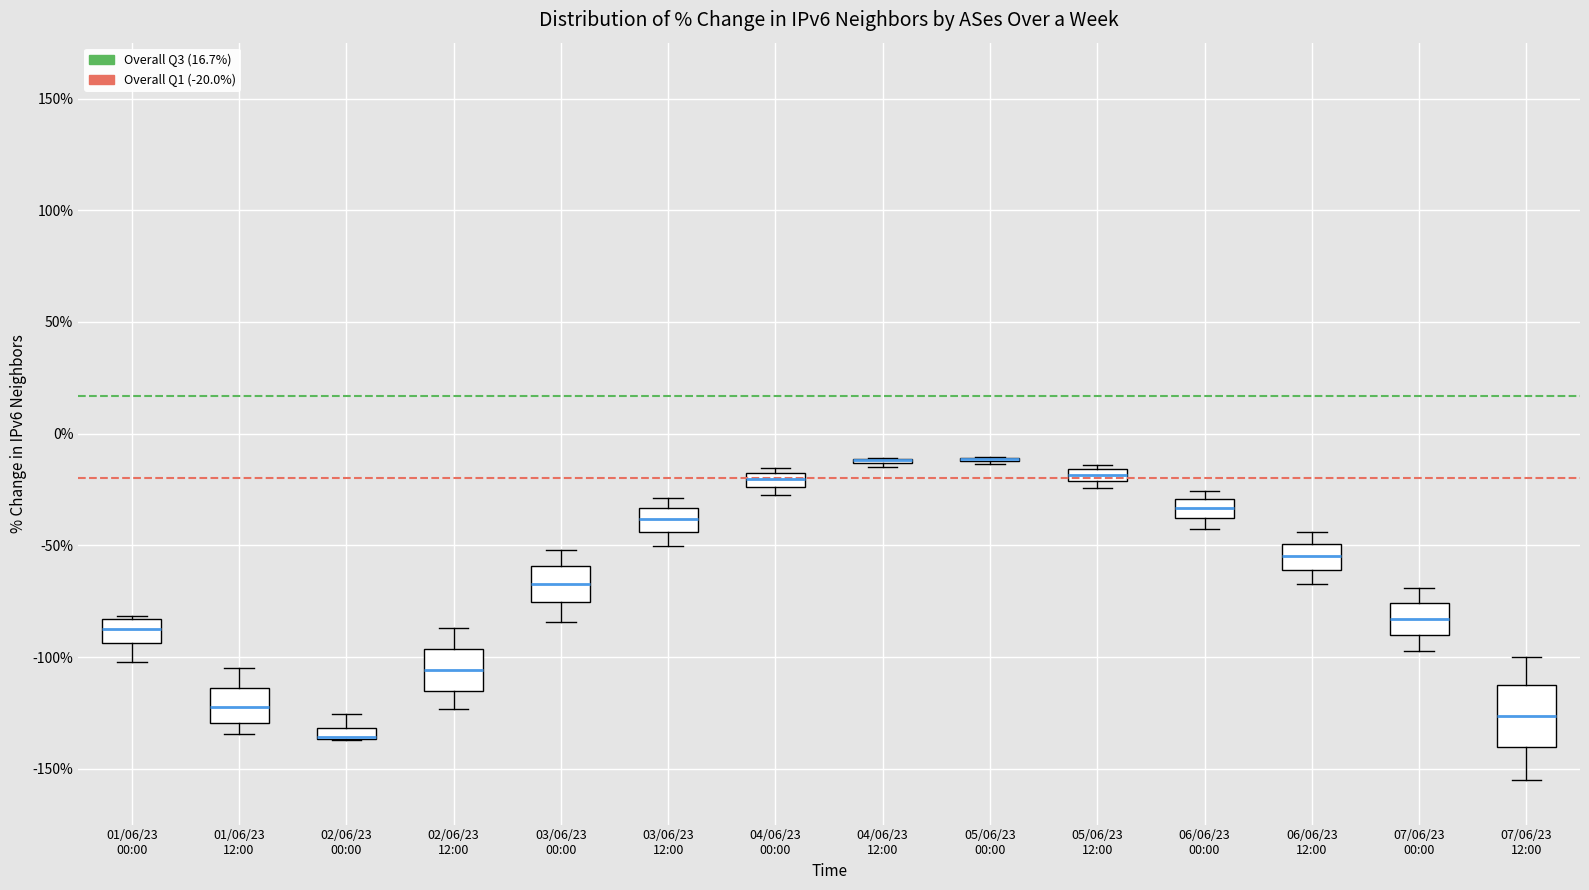

Where does the median line of the box for 02/06/23 12:00 sit on the y-axis? The values are not printed on the chart, so give them approximately, as read against the axis.

-105